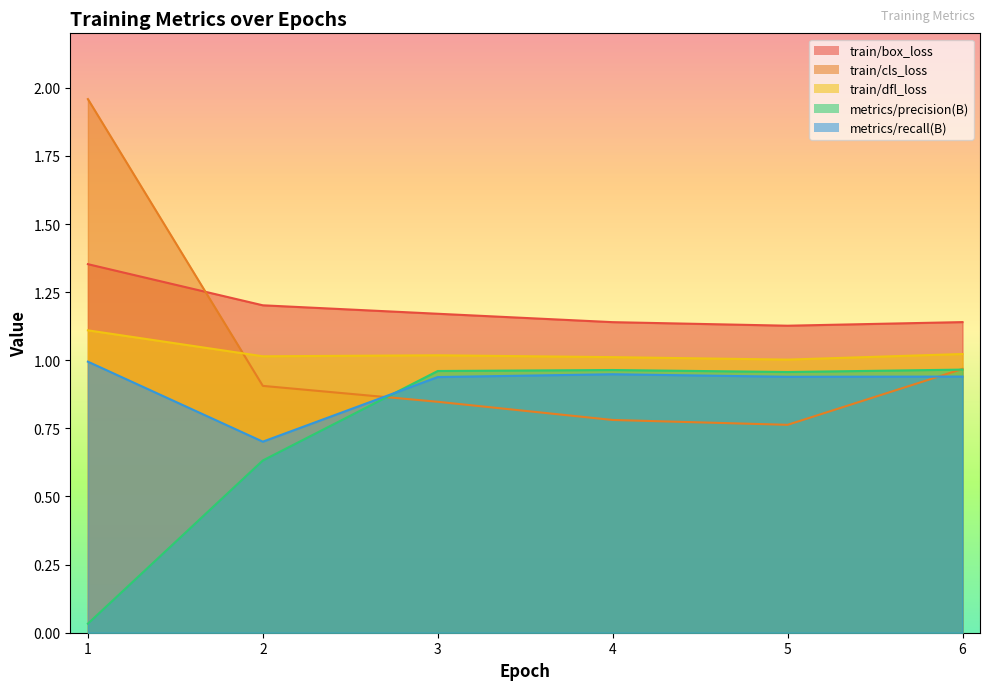

Does the chart have visible grid lines?

No